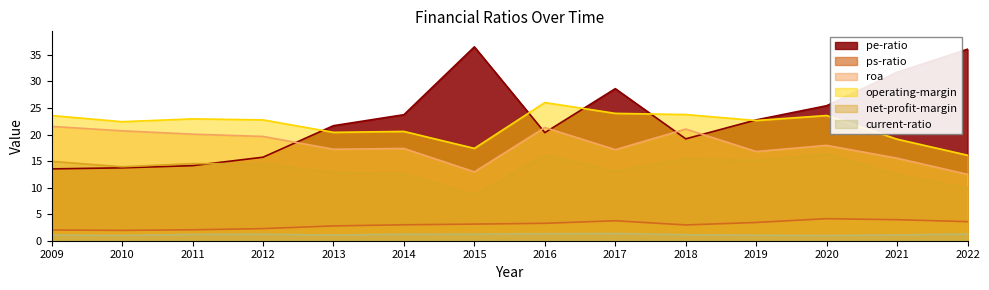

At which label is operating-margin closest to 21?

2014